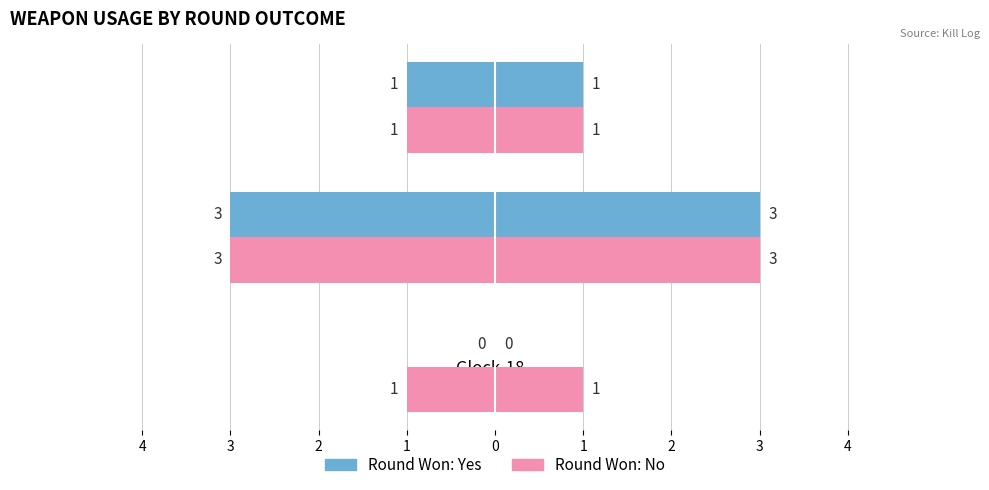

Are the bars grouped side by side (vs. stacked)?

Yes